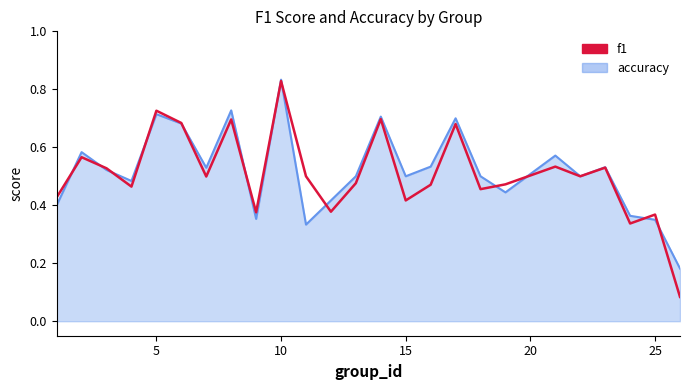

Which series has the widest spread of values?

f1